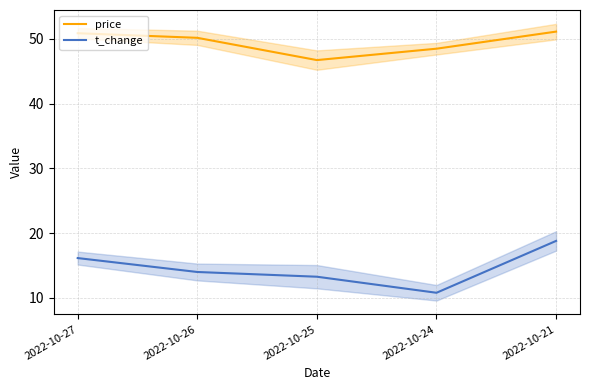

What is the total value across all series at 2022-10-25?

60.0